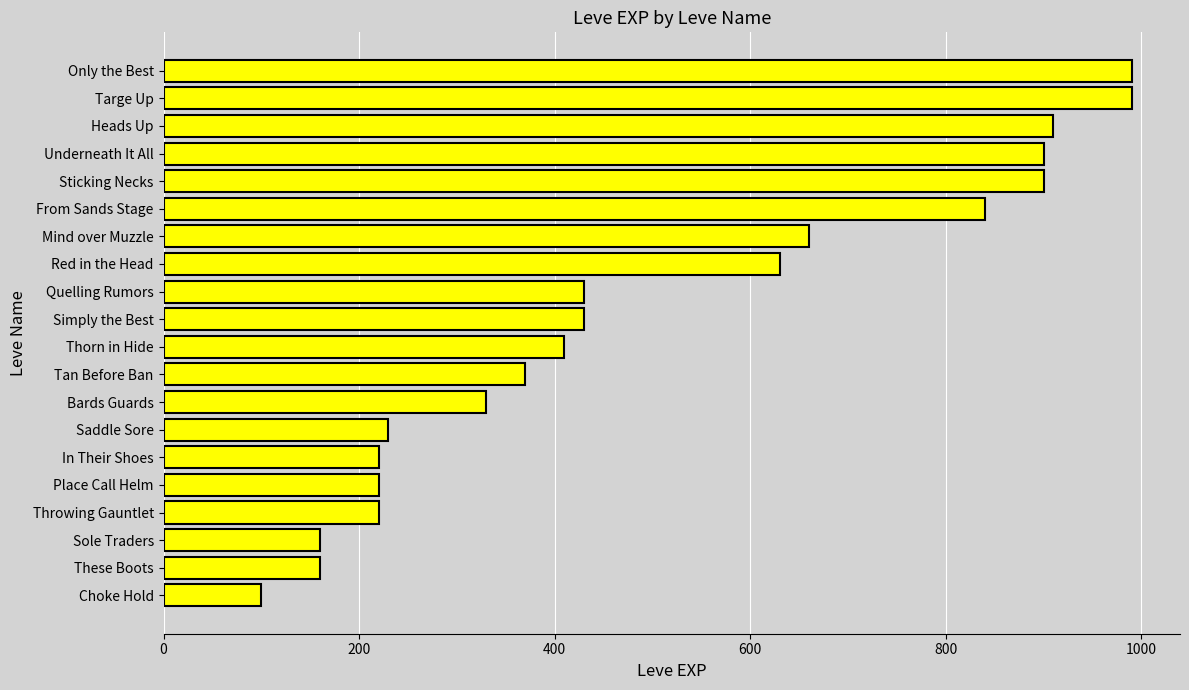

What is the value of the 1st bar from the top?

990